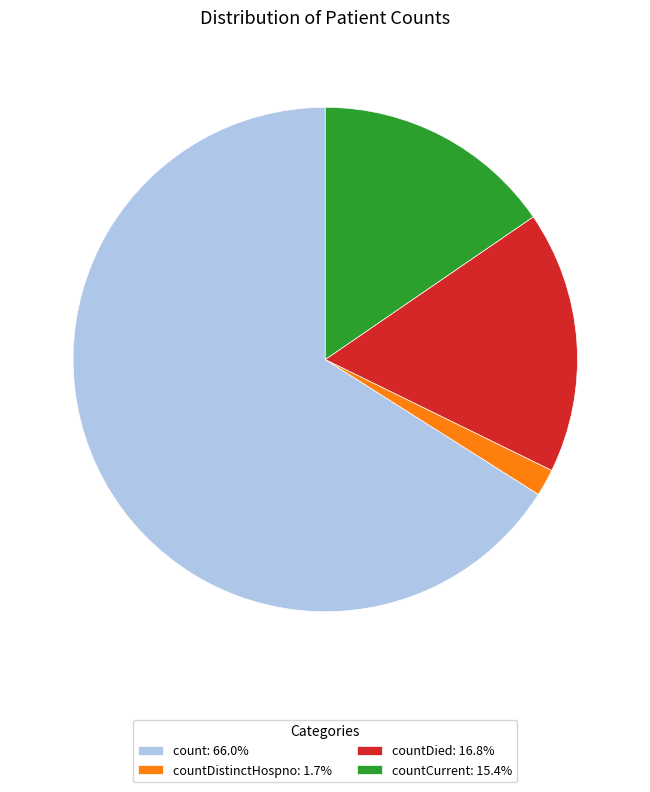

Is the sum of countCurrent: 15.4% and count: 66.0% greater than half?

Yes